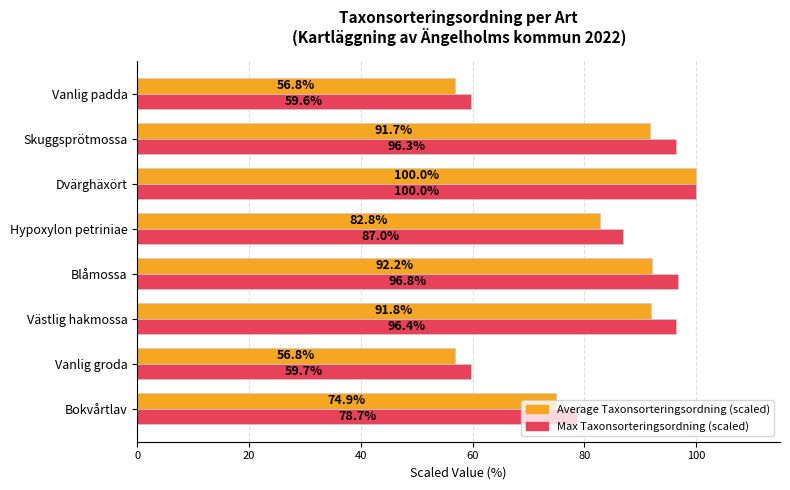

Which series has the largest range (max minus min)?

Average Taxonsorteringsordning (scaled)